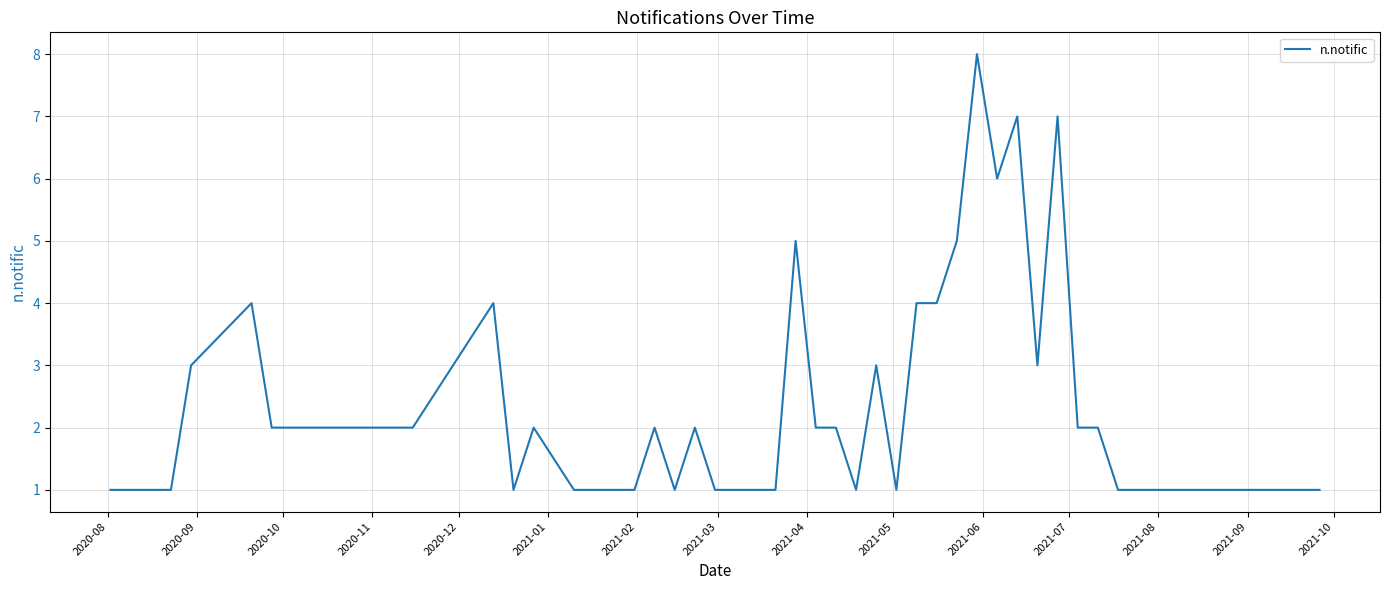

Is this an area chart (filled region under the line)?

No